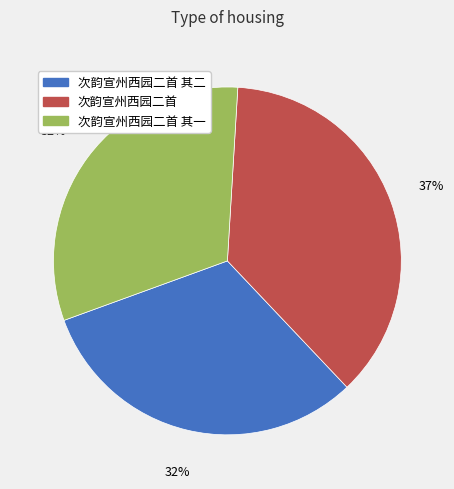

To the nearest percent, what is the difference between the largest and smallest slice percentages?

5%